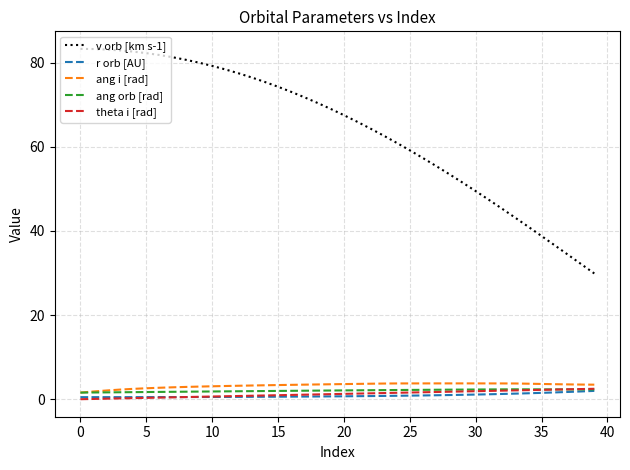

Which series has the largest total across all categories?

v orb [km s-1]